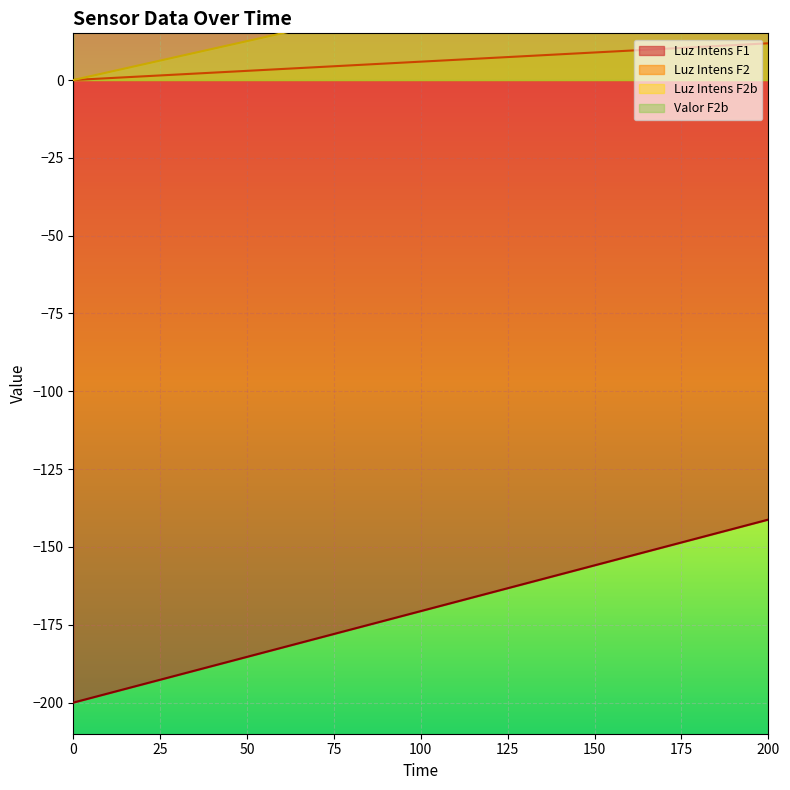

Reading right to left, extract all data points from this chart.

Luz Intens F1: 200=-141.2	190=-144.1	180=-147.1	170=-150.0	160=-153.0	150=-155.9	140=-158.8	130=-161.8	120=-164.7	110=-167.7	100=-170.6	90=-173.5	80=-176.5	70=-179.4	60=-182.4	50=-185.3	40=-188.2	30=-191.2	20=-194.1	10=-197.1	0=-200.0
Luz Intens F2: 200=11.8	190=11.2	180=10.6	170=10.0	160=9.4	150=8.8	140=8.3	130=7.7	120=7.1	110=6.5	100=5.9	90=5.3	80=4.7	70=4.1	60=3.5	50=3.0	40=2.4	30=1.8	20=1.2	10=0.6	0=0.0
Luz Intens F2b: 200=50.0	190=47.5	180=45.0	170=42.5	160=40.0	150=37.5	140=35.0	130=32.5	120=30.0	110=27.5	100=25.0	90=22.5	80=20.0	70=17.5	60=15.0	50=12.5	40=10.0	30=7.5	20=5.0	10=2.5	0=0.0
Valor F2b: 200=50.0	190=41.0	180=40.1	170=39.1	160=38.2	150=37.2	140=36.3	130=35.4	120=34.4	110=33.5	100=32.5	90=31.6	80=30.6	70=29.6	60=28.7	50=27.8	40=26.8	30=25.9	20=24.9	10=23.9	0=23.0